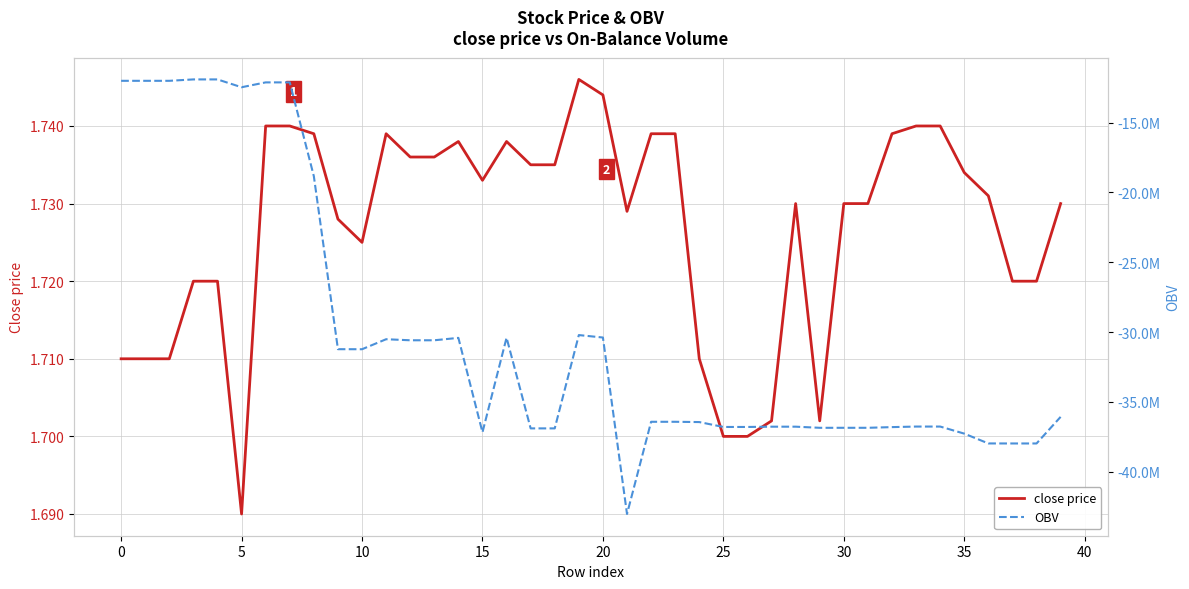

Which category has the highest value across all series?

19